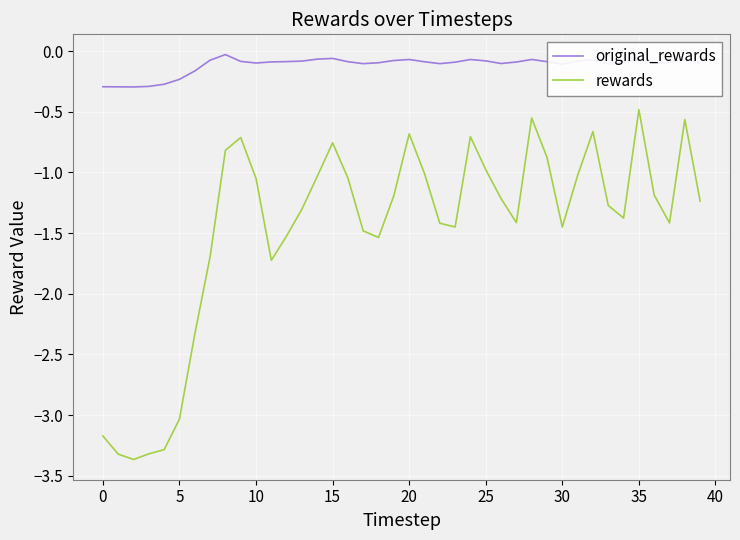

True or false: original_rewards and rewards intersect in this chart.

False